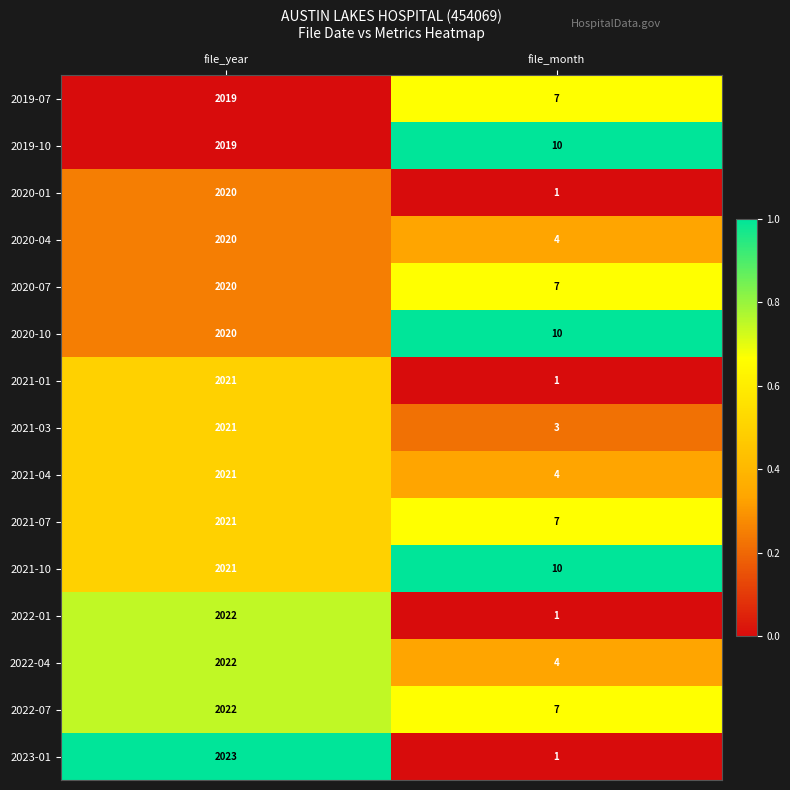

The value of 2021-03 at file_month is 3. True or false?

True